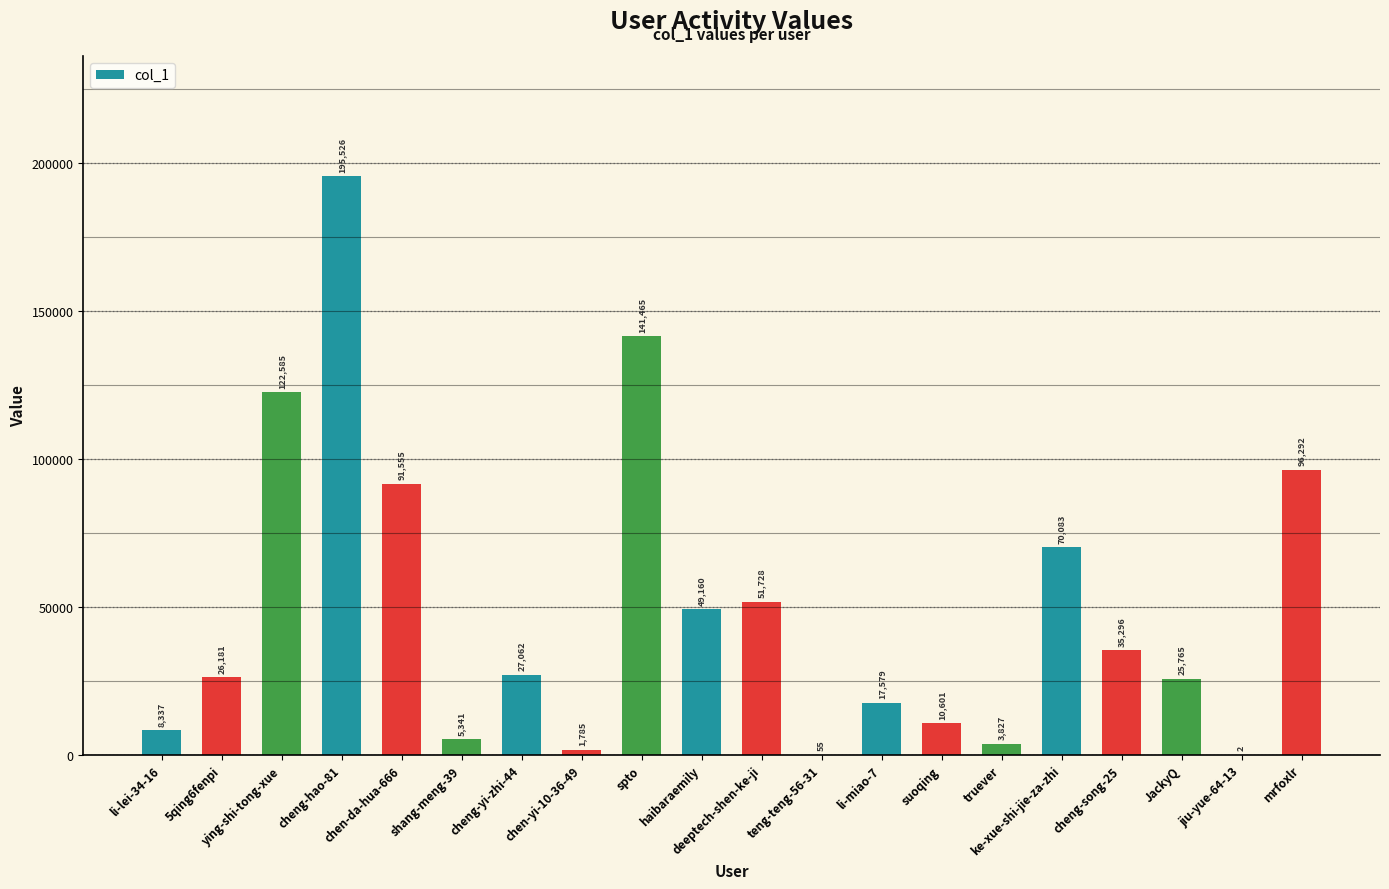

Reading left to right, what are all the values shown in this chart?

li-lei-34-16=8337	5qing6fenpi=26181	ying-shi-tong-xue=122585	cheng-hao-81=195526	chen-da-hua-666=91555	shang-meng-39=5341	cheng-yi-zhi-44=27062	chen-yi-10-36-49=1785	spto=141465	haibaraemily=49160	deeptech-shen-ke-ji=51728	teng-teng-56-31=55	li-miao-7=17579	suoqing=10601	truever=3827	ke-xue-shi-jie-za-zhi=70083	cheng-song-25=35296	JackyQ=25765	jiu-yue-64-13=2	mrfoxlr=96292